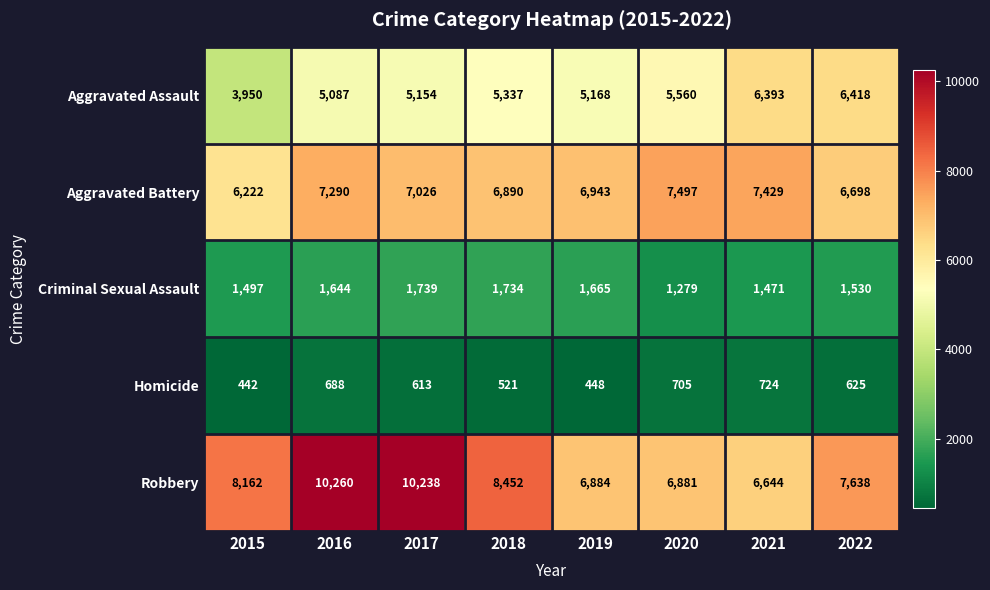

Is the value of Aggravated Assault at 2017 greater than the value of Homicide at 2016?

Yes